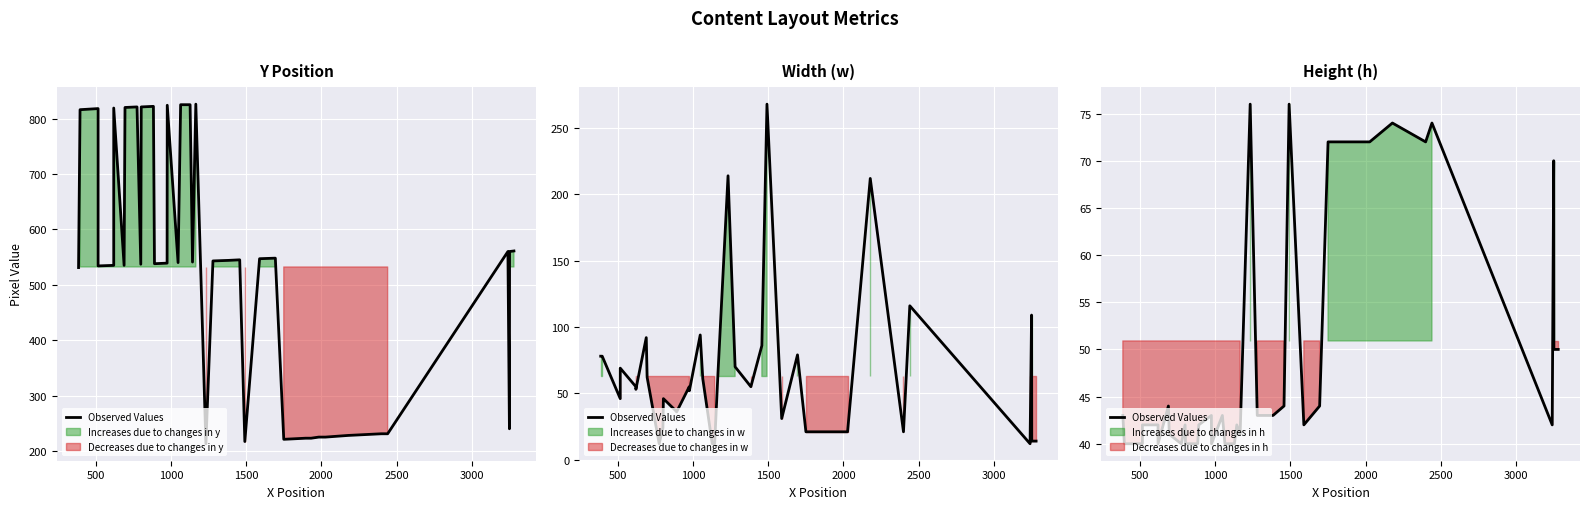

What is the difference between the maximum and minimum values?

36